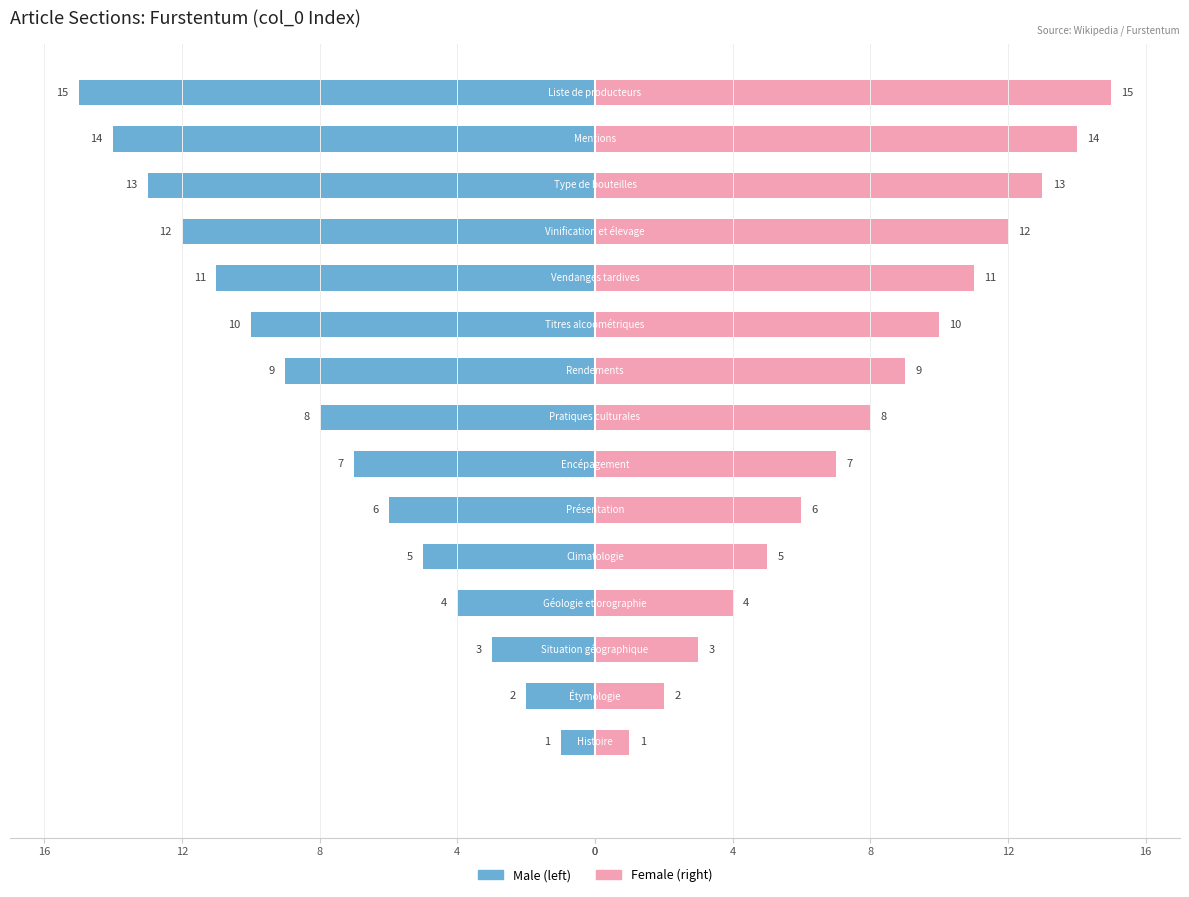

What is the sum of all Female values?

120